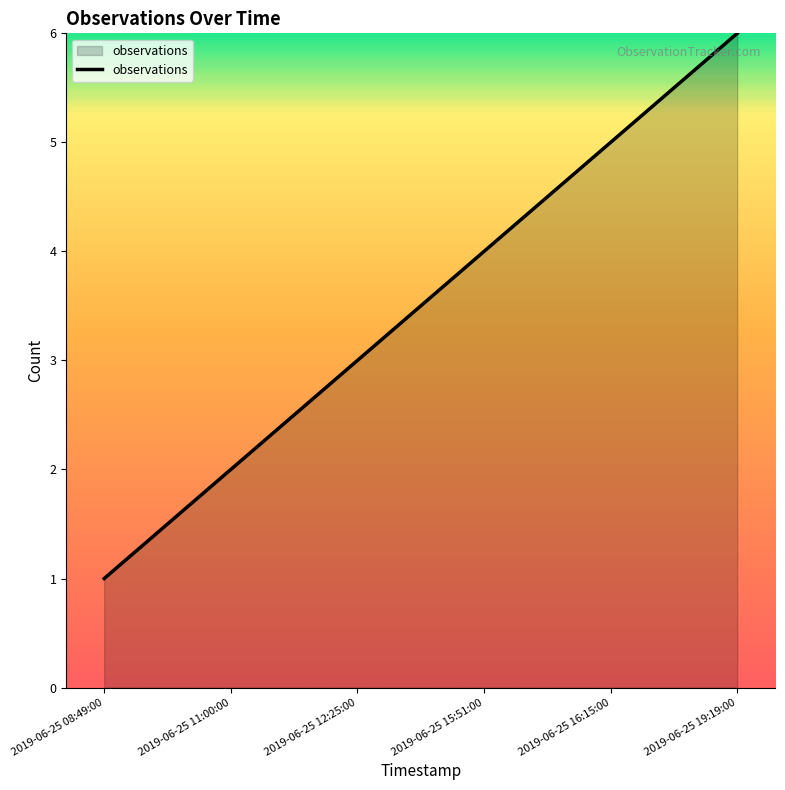

Rank the categories by value from lowest to highest.

2019-06-25 08:49:00, 2019-06-25 11:00:00, 2019-06-25 12:25:00, 2019-06-25 15:51:00, 2019-06-25 16:15:00, 2019-06-25 19:19:00